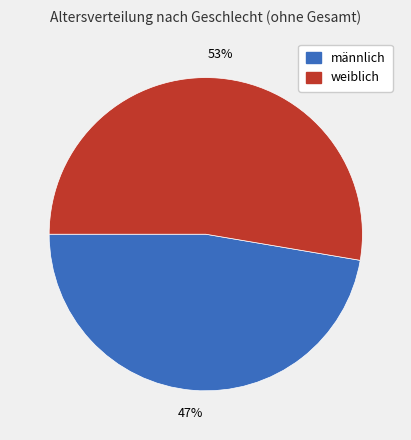

Count the number of slices in the pie.

2